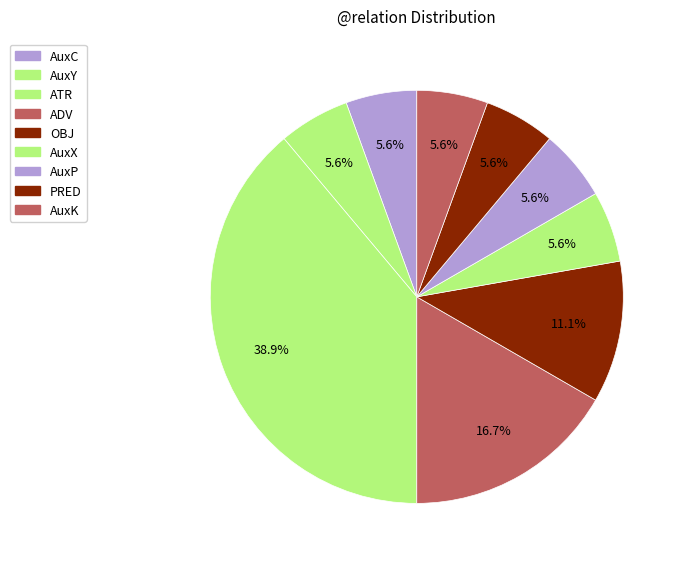

How many segments does this pie chart have?

9